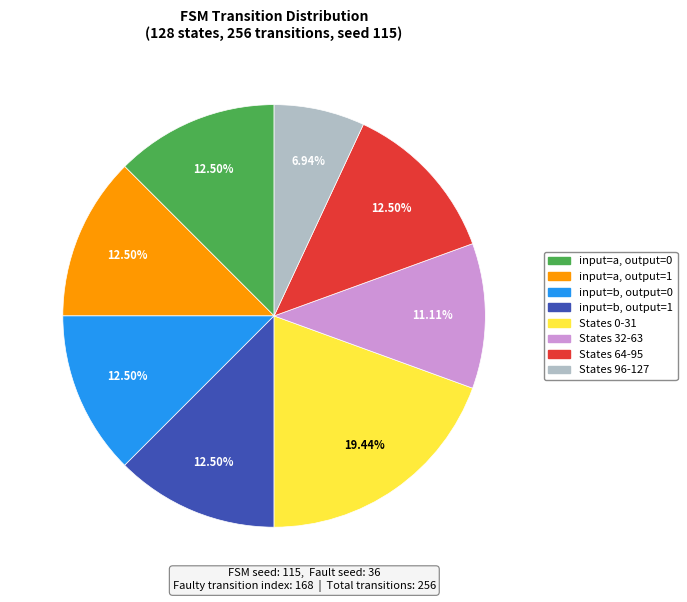

Between input=a, output=0 and States 32-63, which is larger?

input=a, output=0